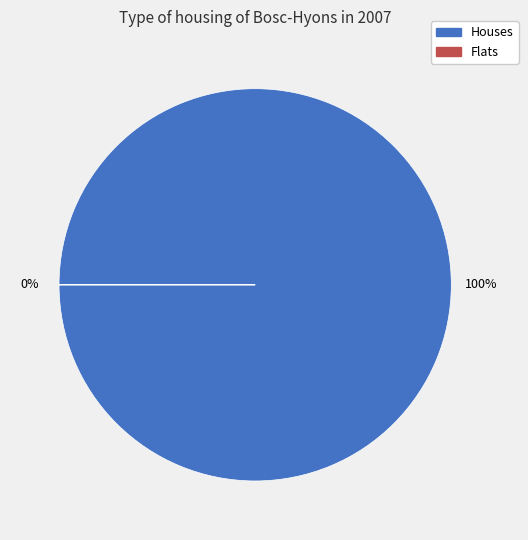

True or false: 1572967693 accounts for 13% of the total.

False